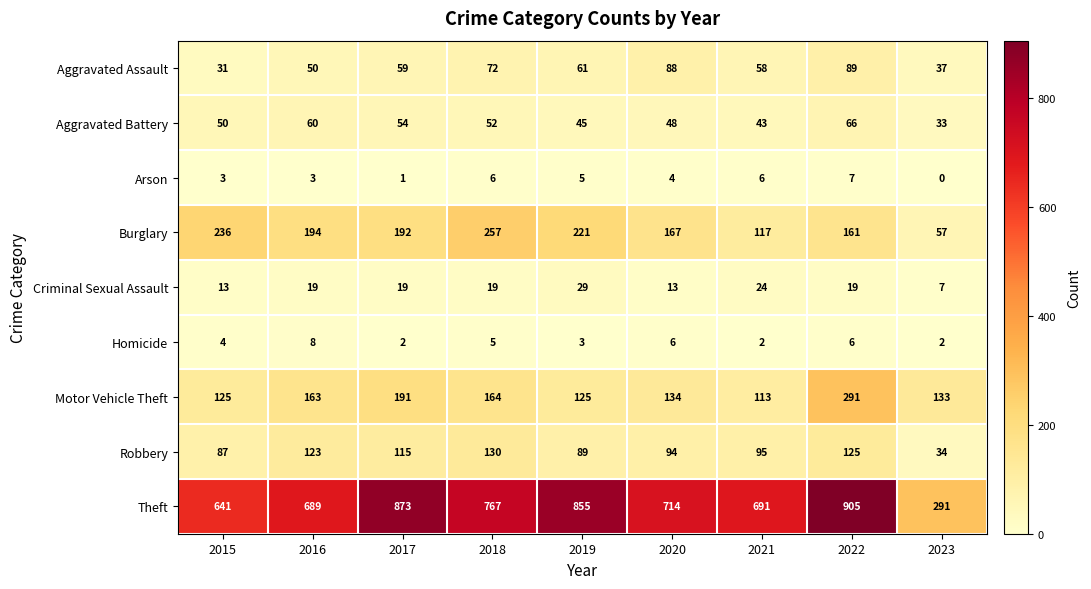

True or false: Arson has a value of 2 at 2018.

False